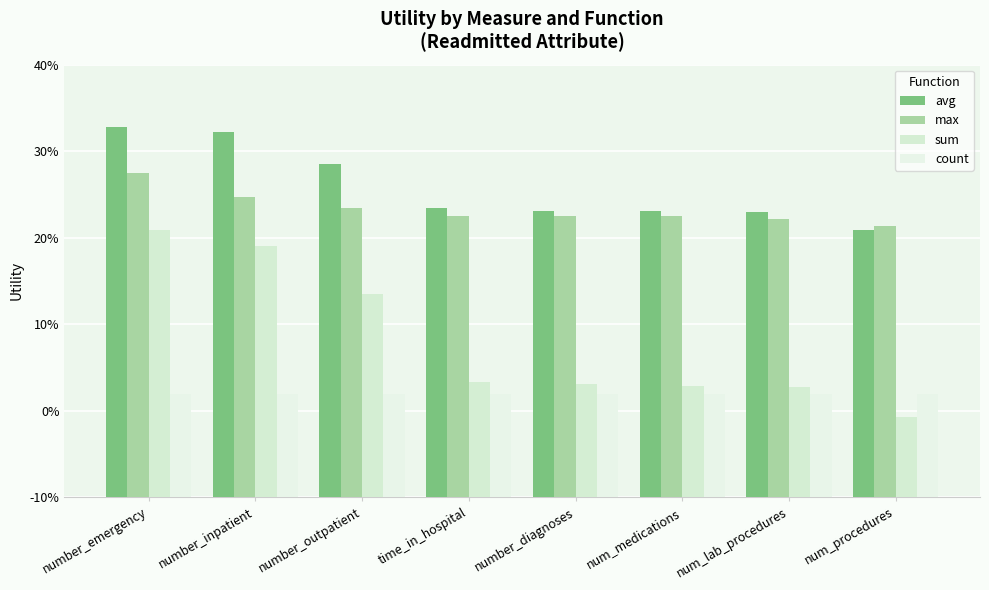

What position from the left is num_procedures?

8